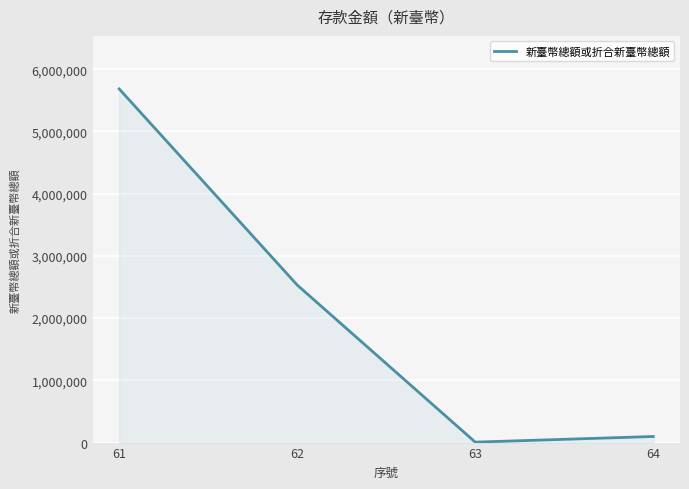

Which label corresponds to the smallest value in the chart?

63